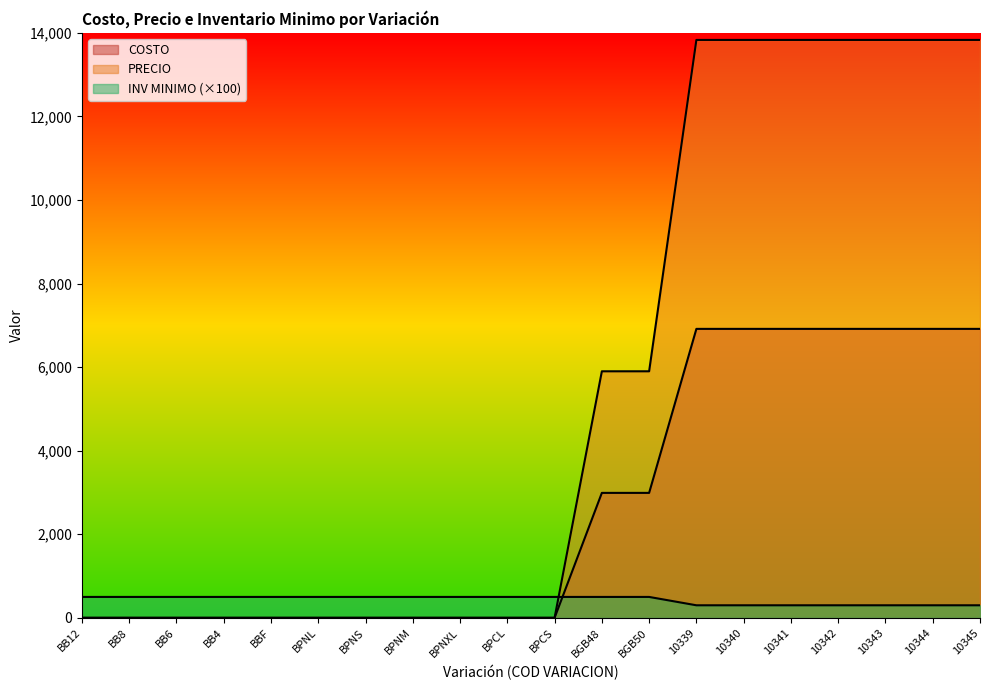

Where is PRECIO nearest to the value 6915?

BGB48